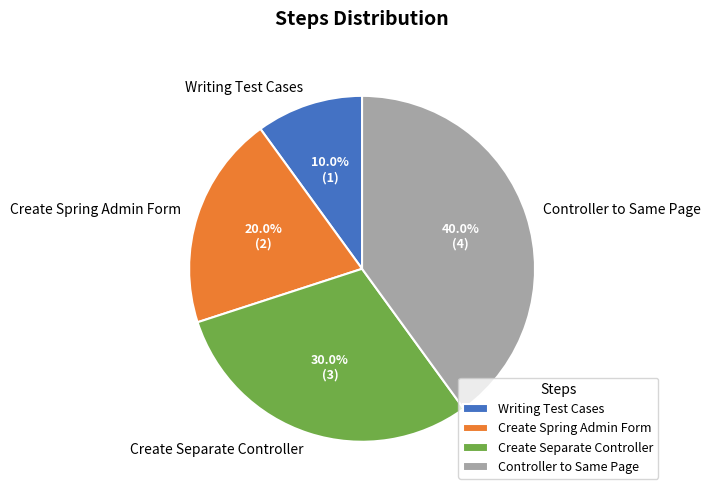

Which has a higher value, Writing Test Cases or Create Separate Controller?

Create Separate Controller